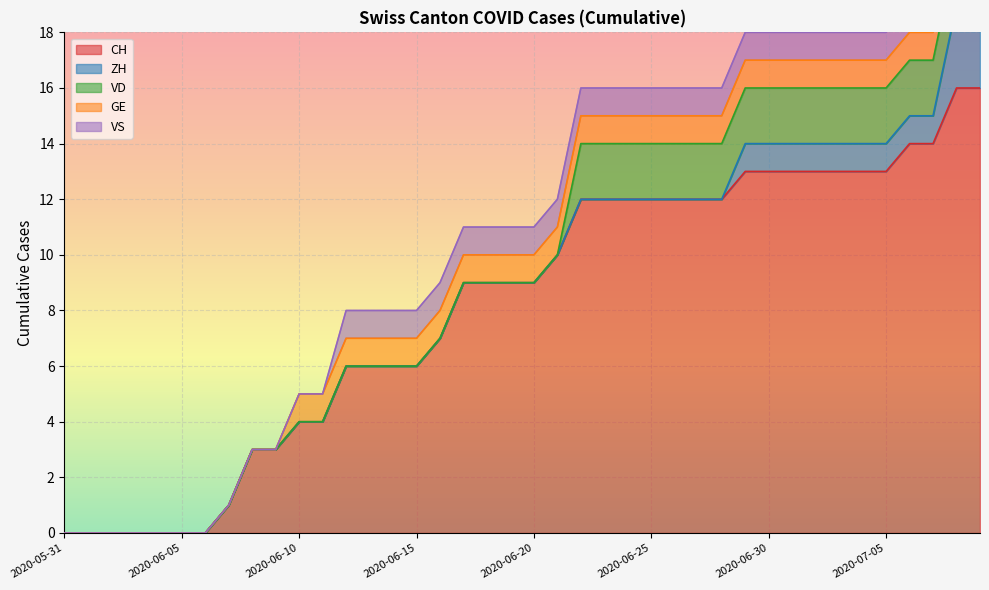

Which category has the lowest value across all series?

2020-05-31